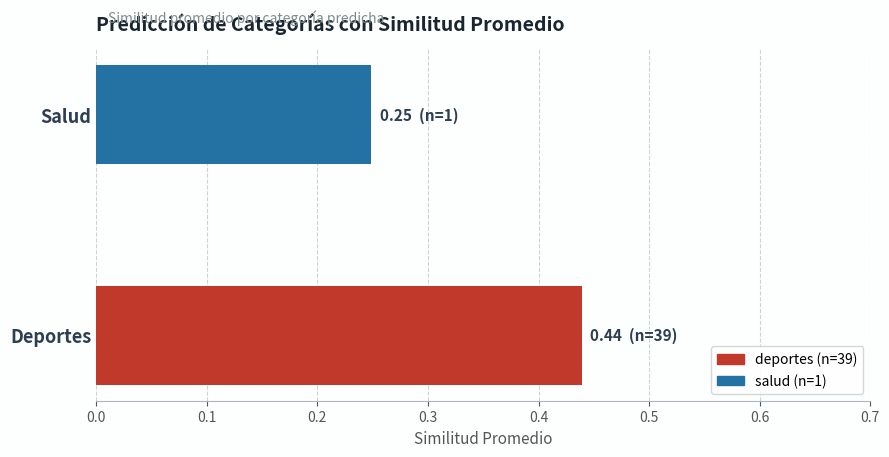

At which label is the value closest to 0?

Salud